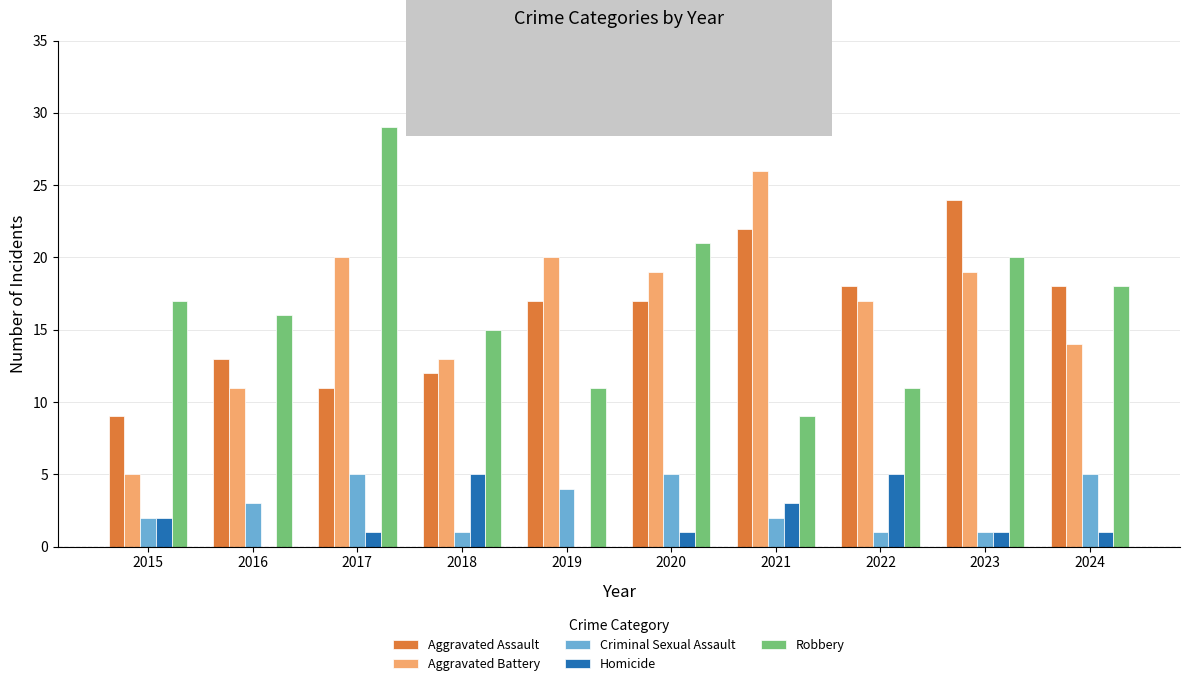

At which label does Aggravated Assault reach its peak?

2023